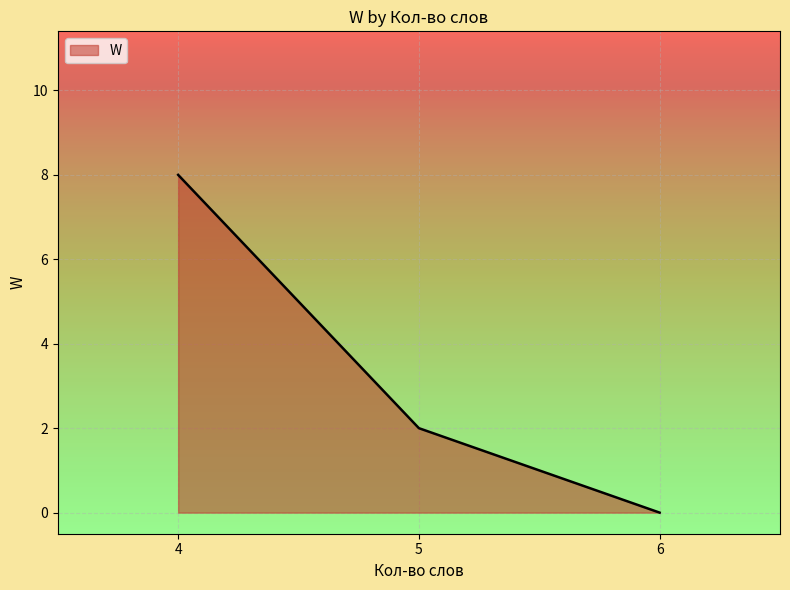

Reading right to left, what are all the values shown in this chart?

0	2	8